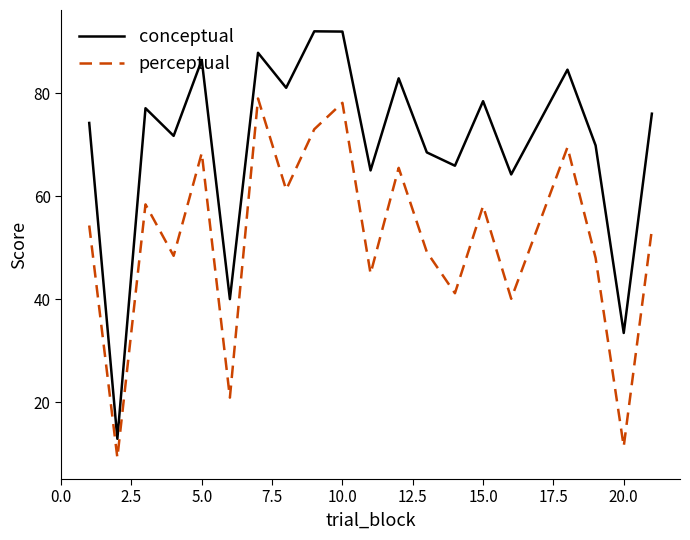

True or false: conceptual and perceptual intersect in this chart.

False